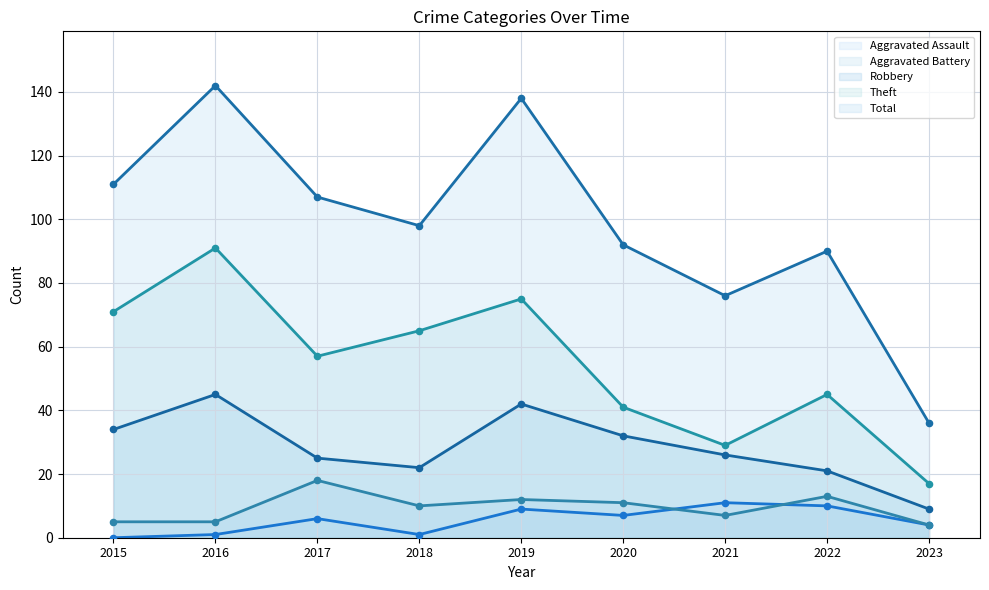

What are all the series names shown in the legend?

Aggravated Assault, Aggravated Battery, Robbery, Theft, Total